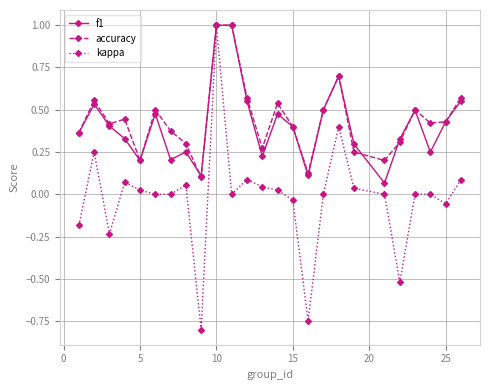

How many distinct data groups are displayed?

3